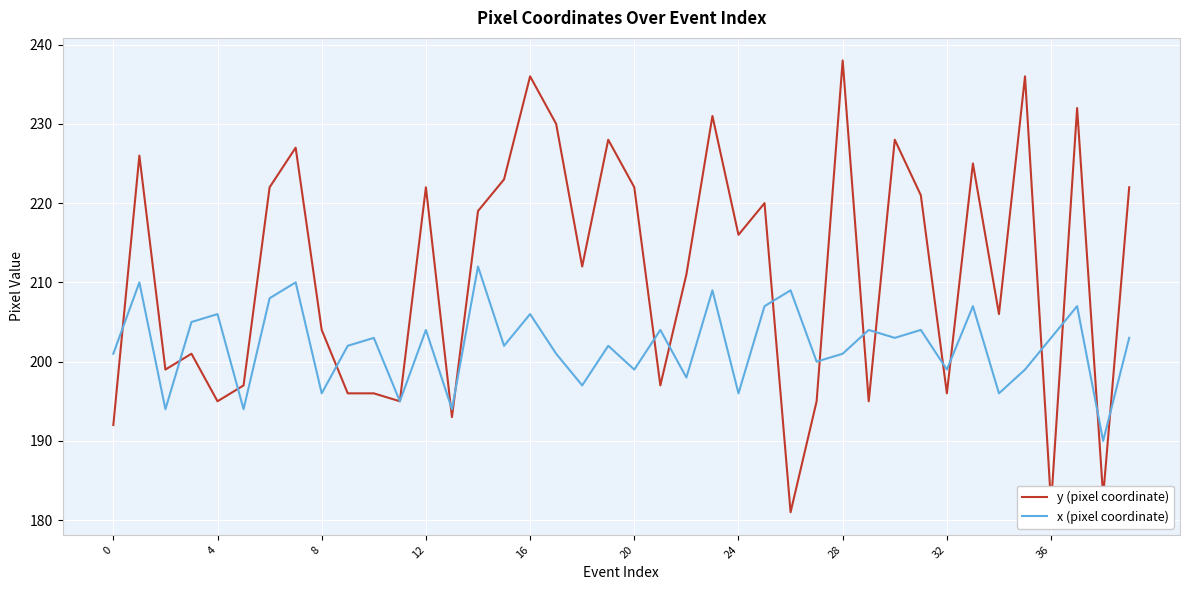

What is the difference between the second highest and minimum values in the x (pixel coordinate) series?

20